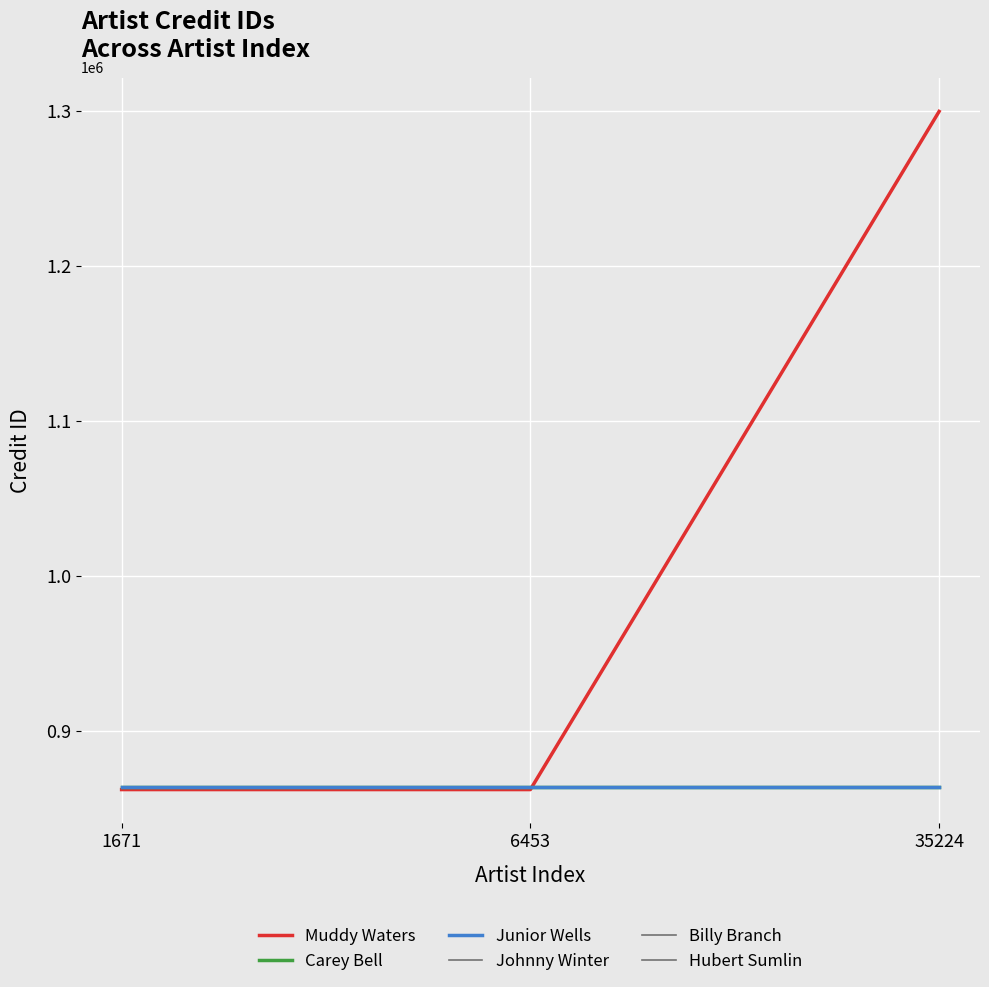

At how many categories does at least one series exceed 1125970?

1